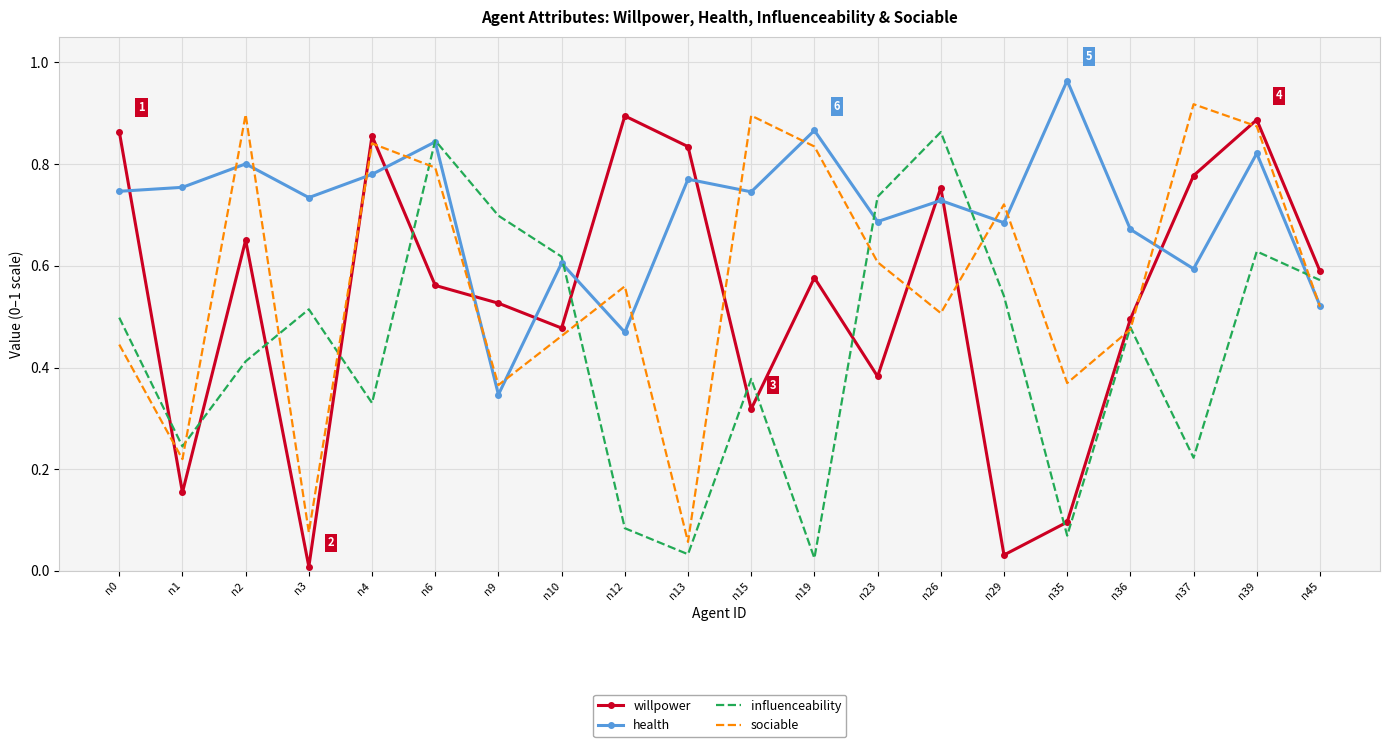

Which category has the lowest value across all series?

n3